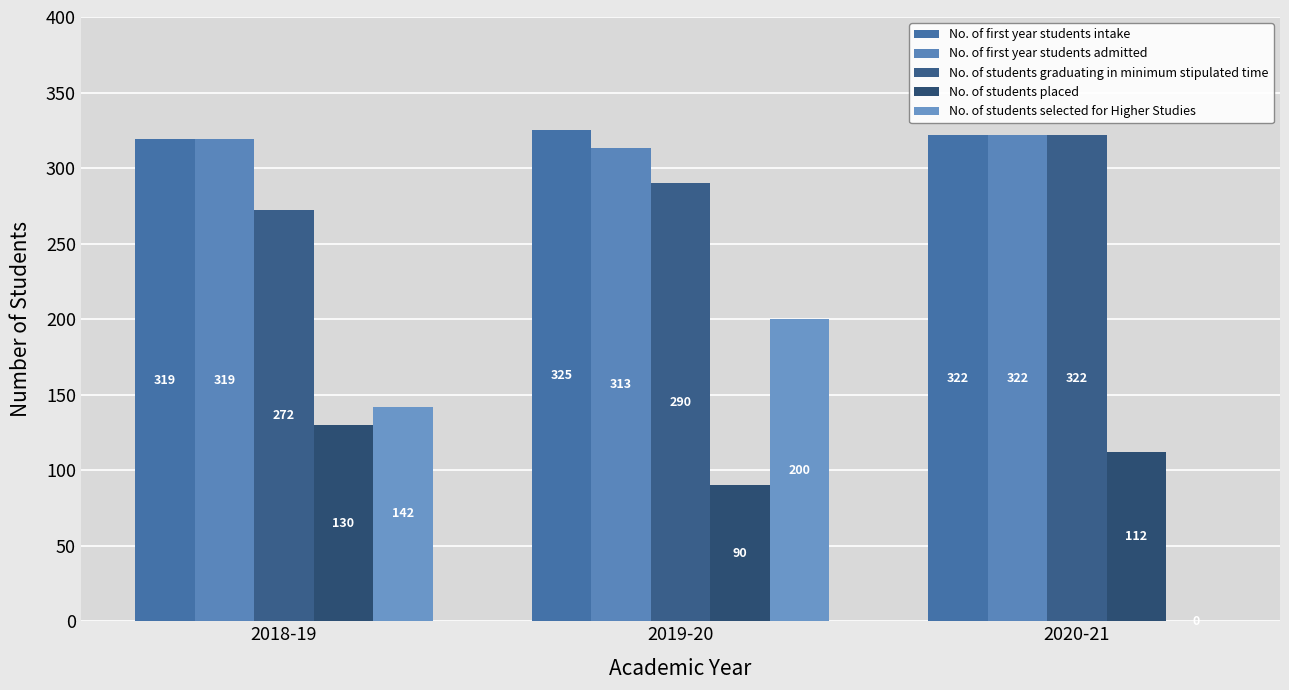

Reading left to right, what are all the values shown in this chart?

No. of first year students intake: 2018-19=319	2019-20=325	2020-21=322
No. of first year students admitted: 2018-19=319	2019-20=313	2020-21=322
No. of students graduating in minimum stipulated time: 2018-19=272	2019-20=290	2020-21=322
No. of students placed: 2018-19=130	2019-20=90	2020-21=112
No. of students selected for Higher Studies: 2018-19=142	2019-20=200	2020-21=0